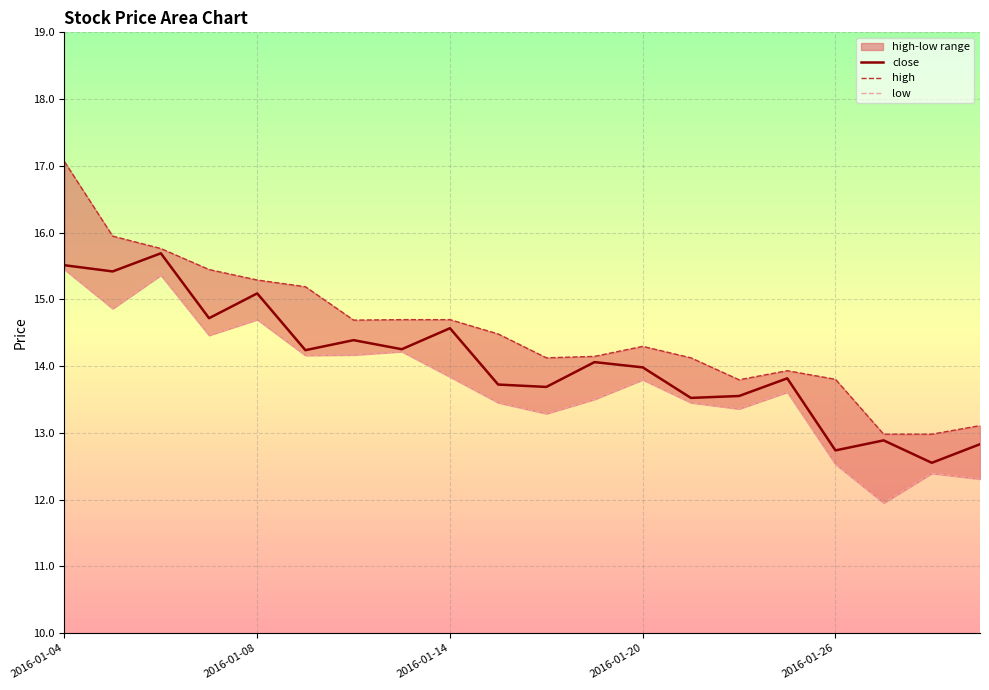

Is it true that close equals 8.7 at 2016-01-20?

False